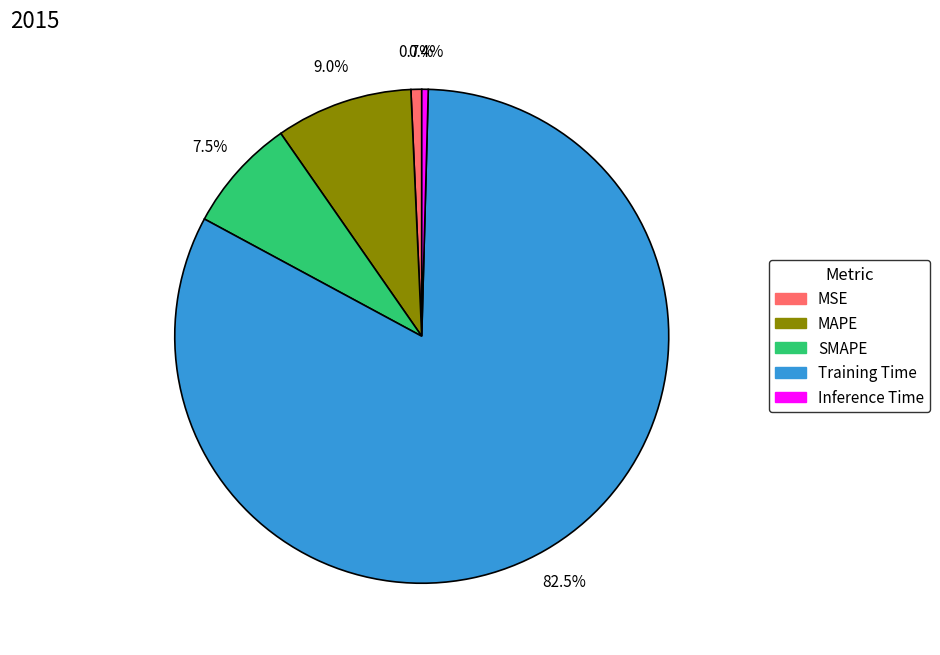

How many slices are in this pie chart?

5